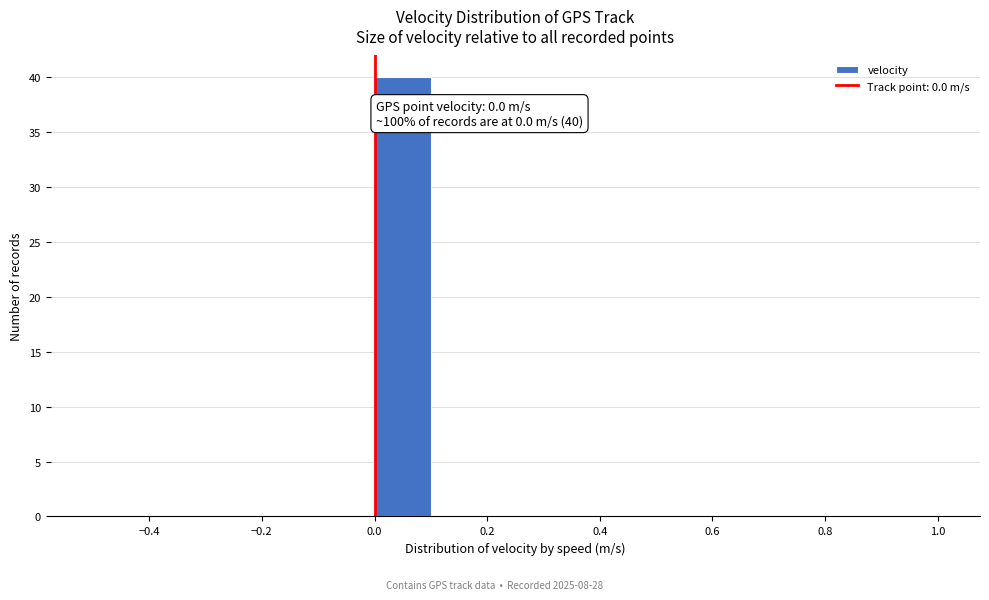

Which range on the x-axis has the tallest bar?

0.0 to 0.1